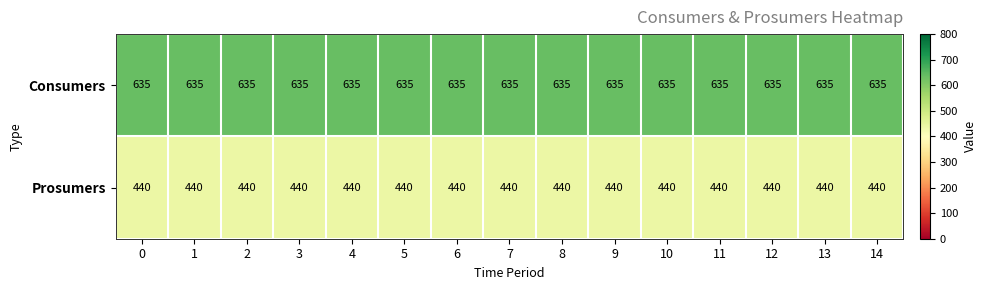

What is the average value of the Prosumers series?

440